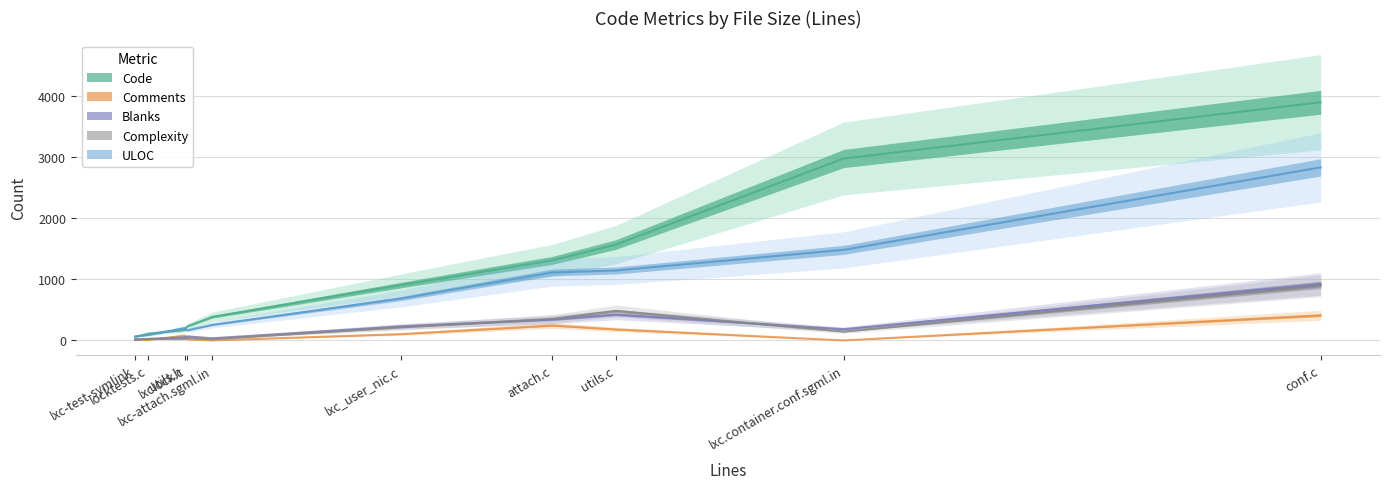

What is the spread (max minus min) of values at lxc.container.conf.sgml.in?

2979